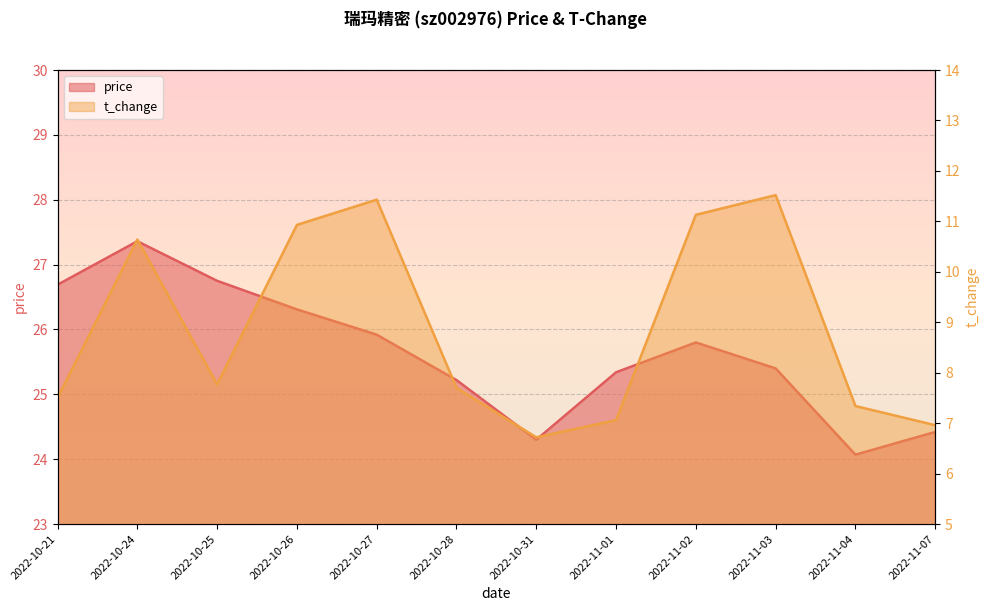

What is the label of the 2nd point from the right?

2022-11-04